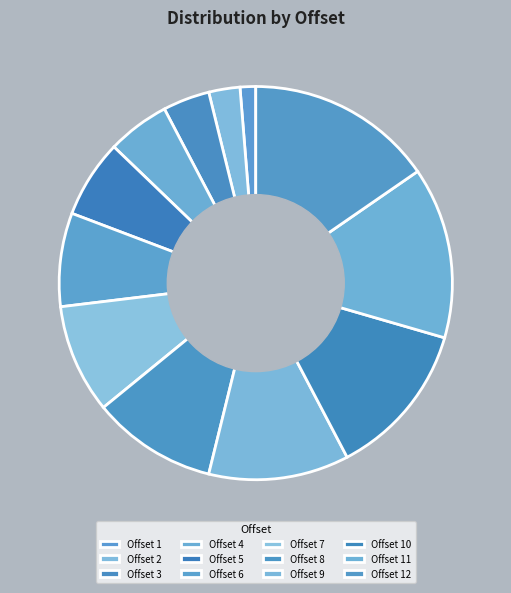

Is there any slice that represents more than half of the pie?

No